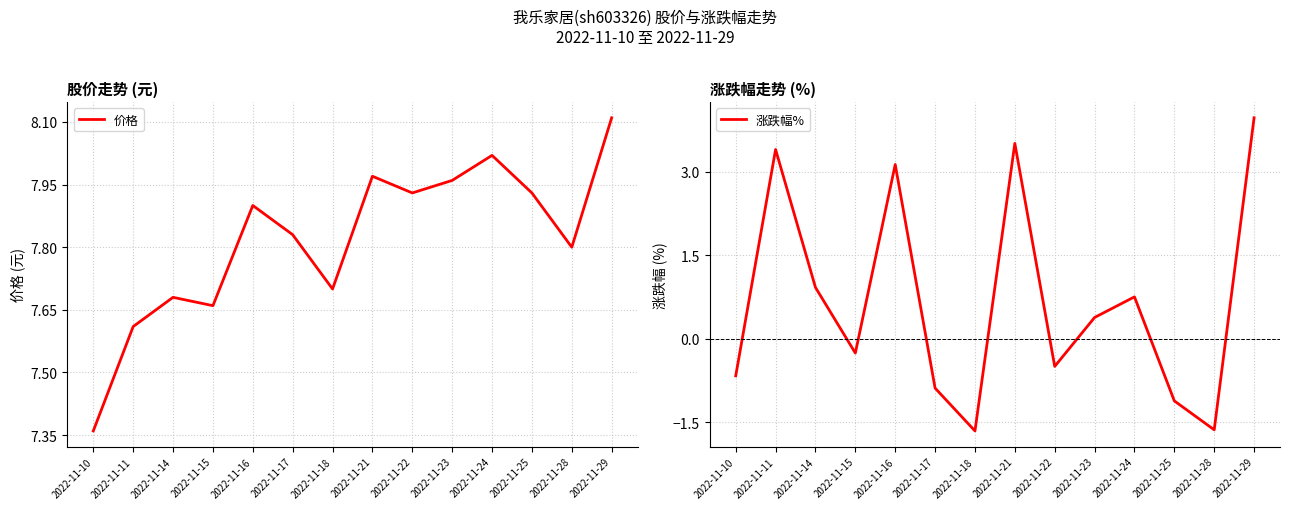

True or false: 涨跌幅% and 价格 intersect in this chart.

False